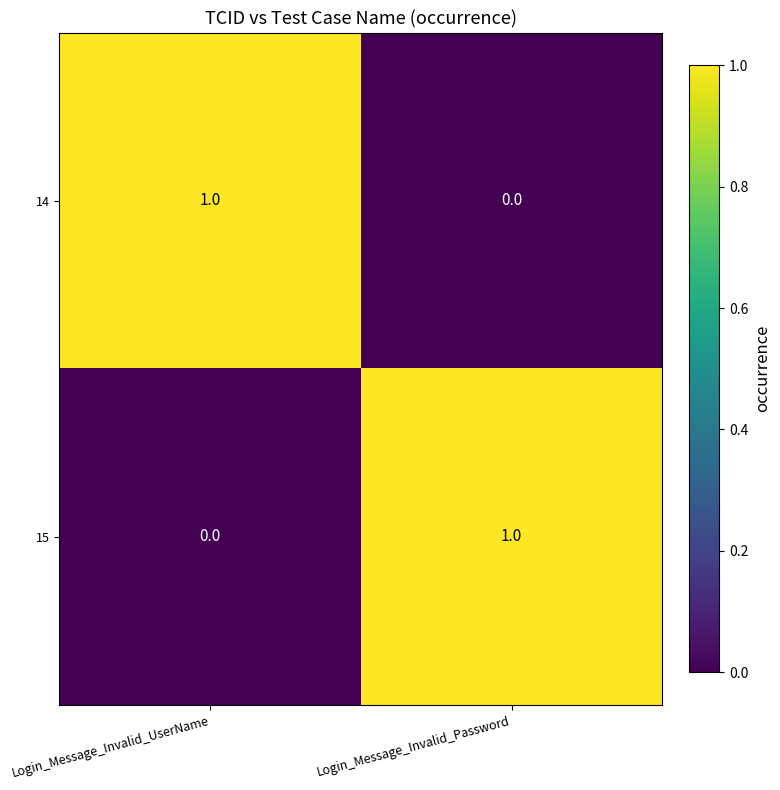

Reading right to left, list all the values displayed in this chart.

14: Login_Message_Invalid_Password=0	Login_Message_Invalid_UserName=1
15: Login_Message_Invalid_Password=1	Login_Message_Invalid_UserName=0